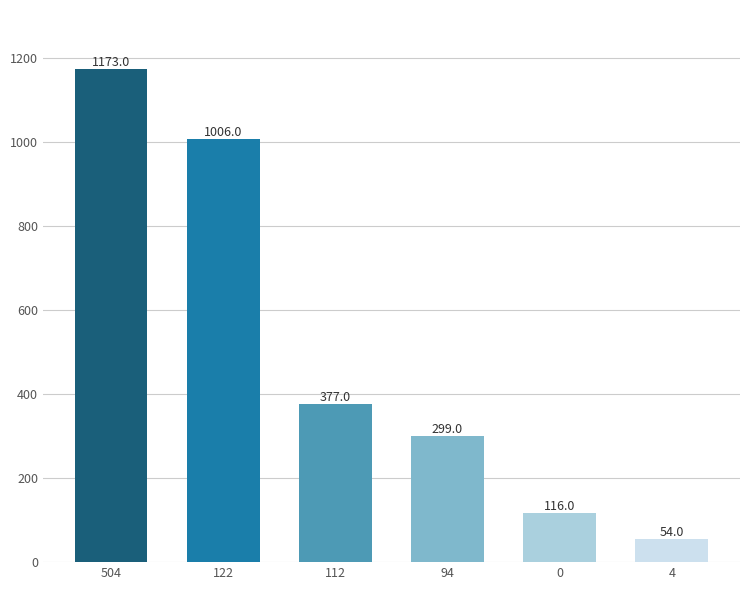

What is the approximate value at 94, to the nearest 100?

300